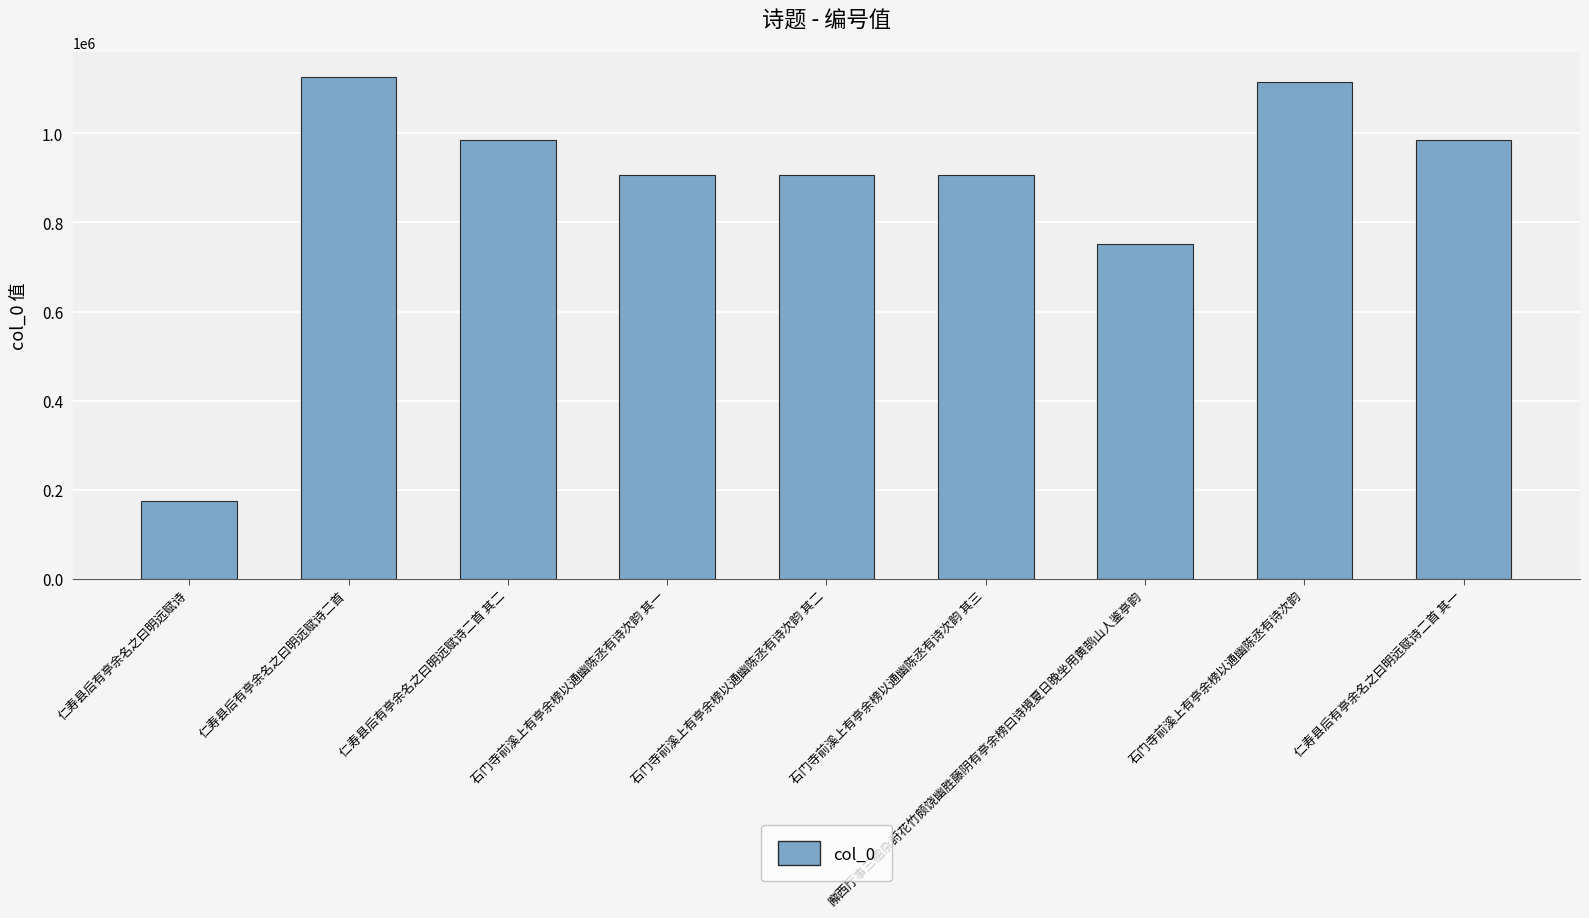

The chart shows a value of 752145 at 廨西厅事三楹杂莳花竹颇饶幽胜藤阴有亭余榜曰诗境夏日晚坐用黄鹄山人鉴亭韵. True or false?

True